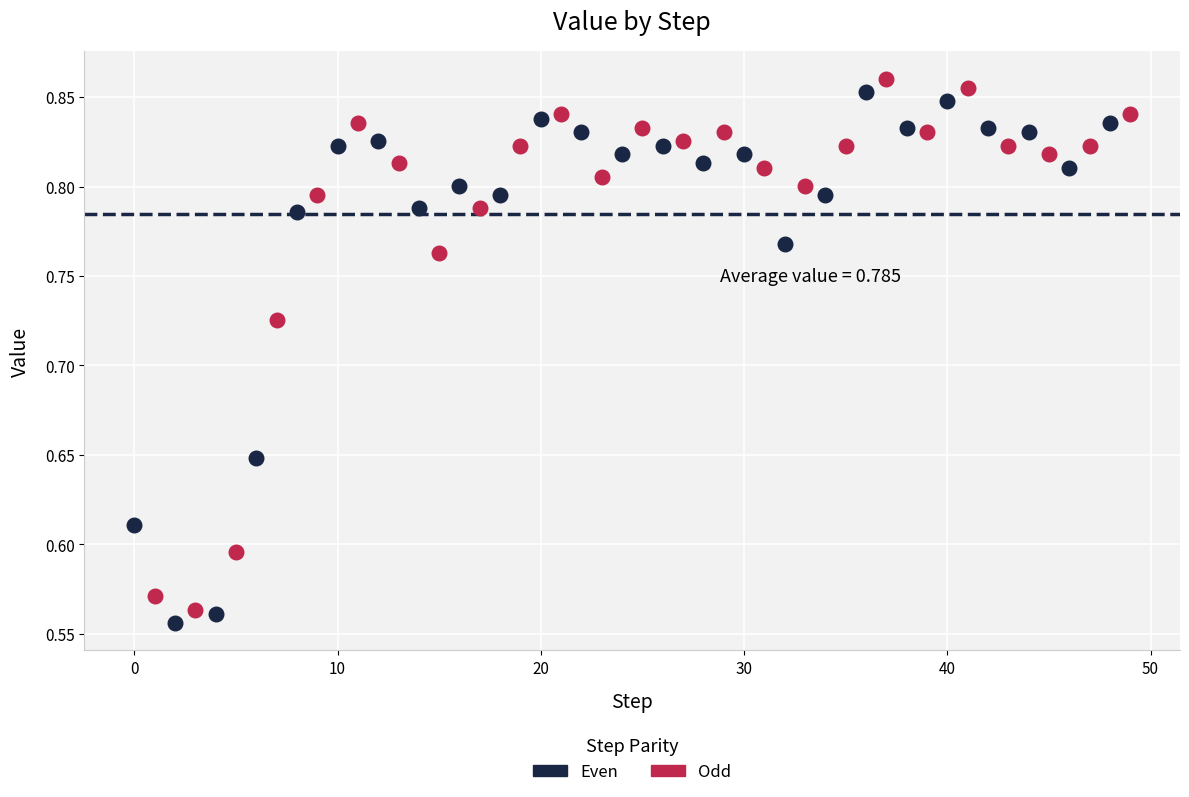

Which series contains the lowest Y value?

Even